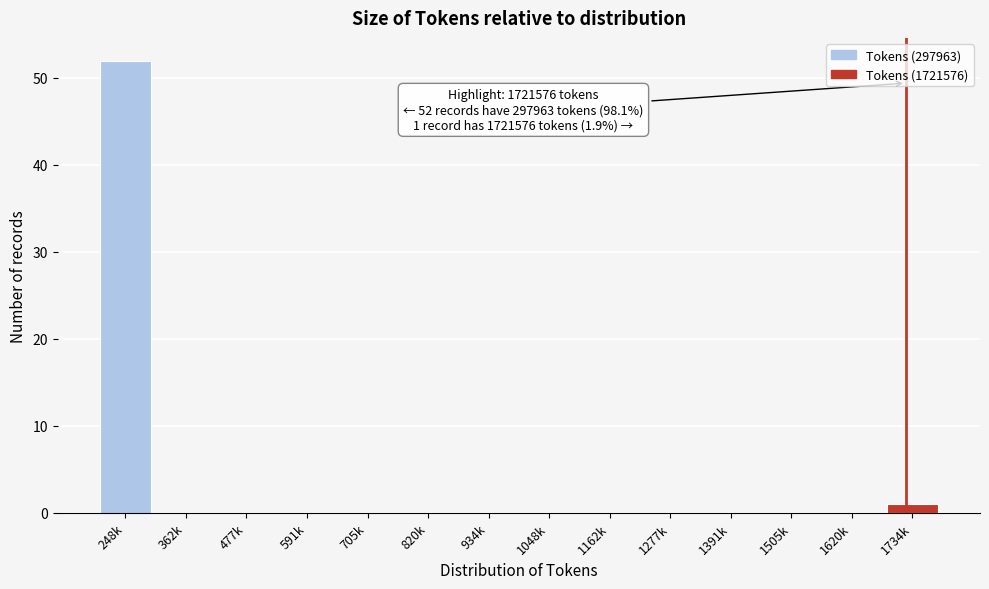

Reading right to left, extract all data points from this chart.

1734k=1	1620k=0	1505k=0	1391k=0	1277k=0	1162k=0	1048k=0	934k=0	820k=0	705k=0	591k=0	477k=0	362k=0	248k=52